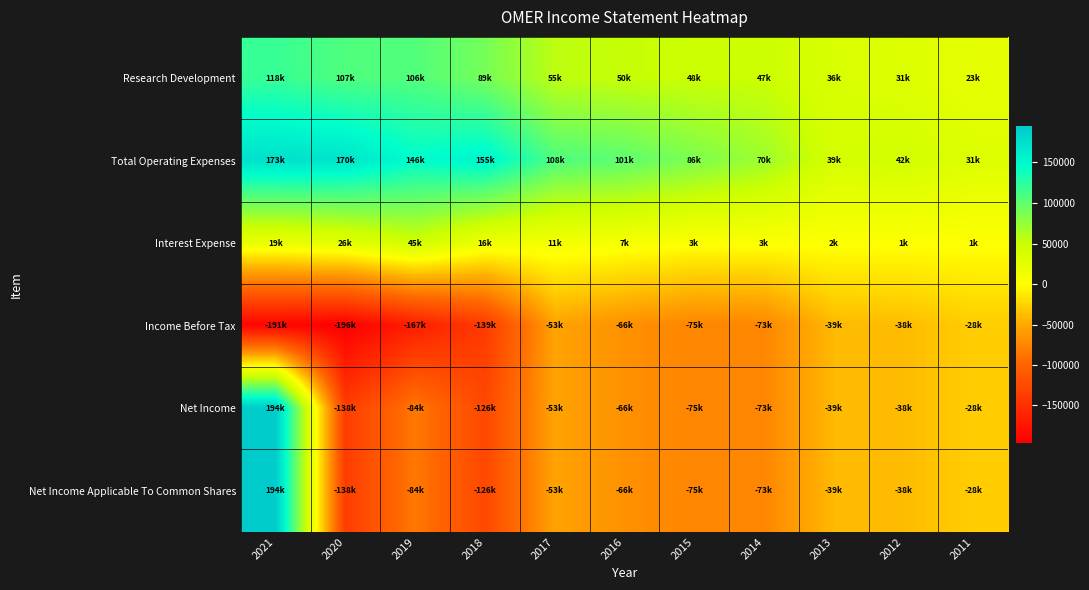

Reading right to left, what are all the values shown in this chart?

Research Development: 2011=23700	2012=31900	2013=36300	2014=47900	2015=48400	2016=50700	2017=55600	2018=89900	2019=106300	2020=107600	2021=118800
Total Operating Expenses: 2011=31900	2012=42900	2013=39600	2014=70500	2015=86100	2016=101500	2017=108700	2018=155100	2019=146000	2020=170300	2021=173600
Interest Expense: 2011=1900	2012=1700	2013=2400	2014=3500	2015=3600	2016=7800	2017=11000	2018=16300	2019=45300	2020=26800	2021=19700
Income Before Tax: 2011=-28500	2012=-38400	2013=-39800	2014=-73700	2015=-75100	2016=-66700	2017=-53500	2018=-139700	2019=-167100	2020=-196400	2021=-191500
Net Income: 2011=-28500	2012=-38400	2013=-39800	2014=-73700	2015=-75100	2016=-66700	2017=-53500	2018=-126800	2019=-84500	2020=-138100	2021=194200
Net Income Applicable To Common Shares: 2011=-28500	2012=-38400	2013=-39800	2014=-73700	2015=-75100	2016=-66700	2017=-53500	2018=-126800	2019=-84500	2020=-138100	2021=194200